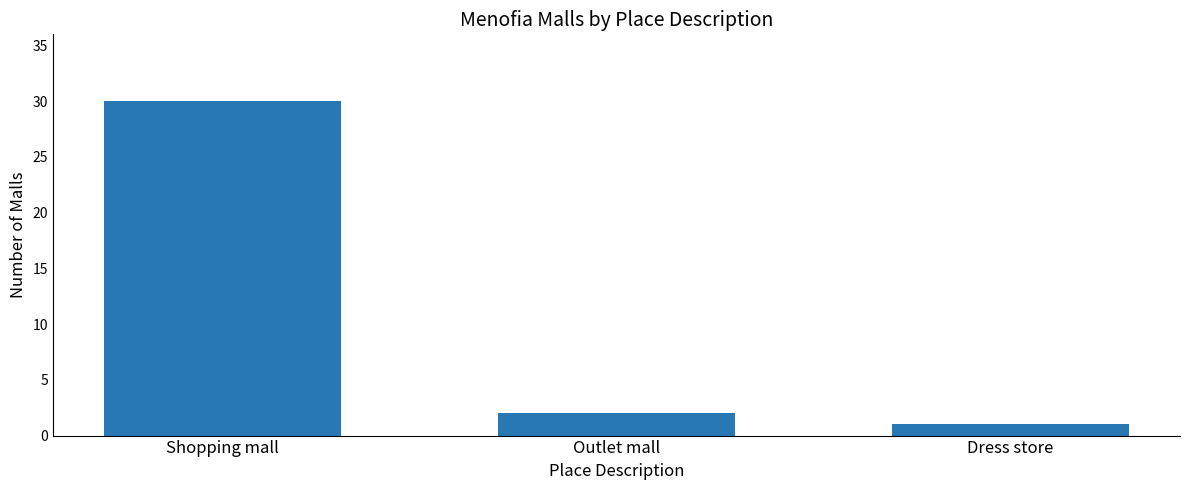

What is the change in value from Shopping mall to Outlet mall?

-28